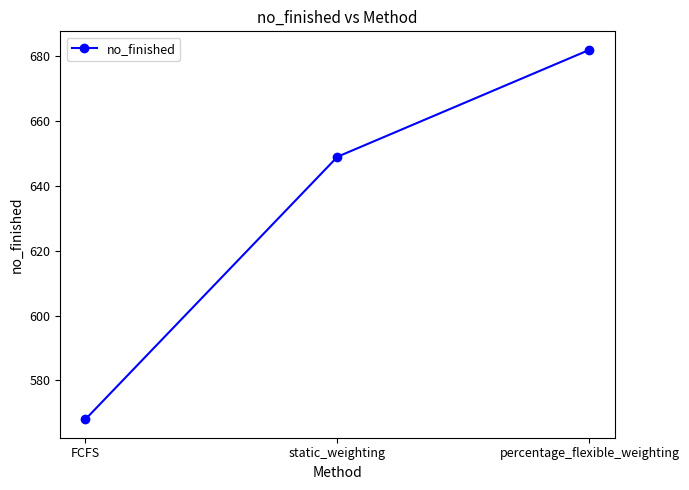

Which has a higher value, static_weighting or percentage_flexible_weighting?

percentage_flexible_weighting